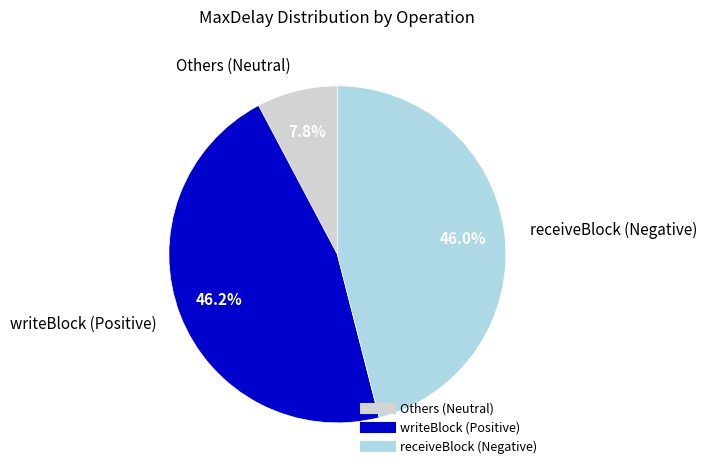

Count the number of slices in the pie.

3